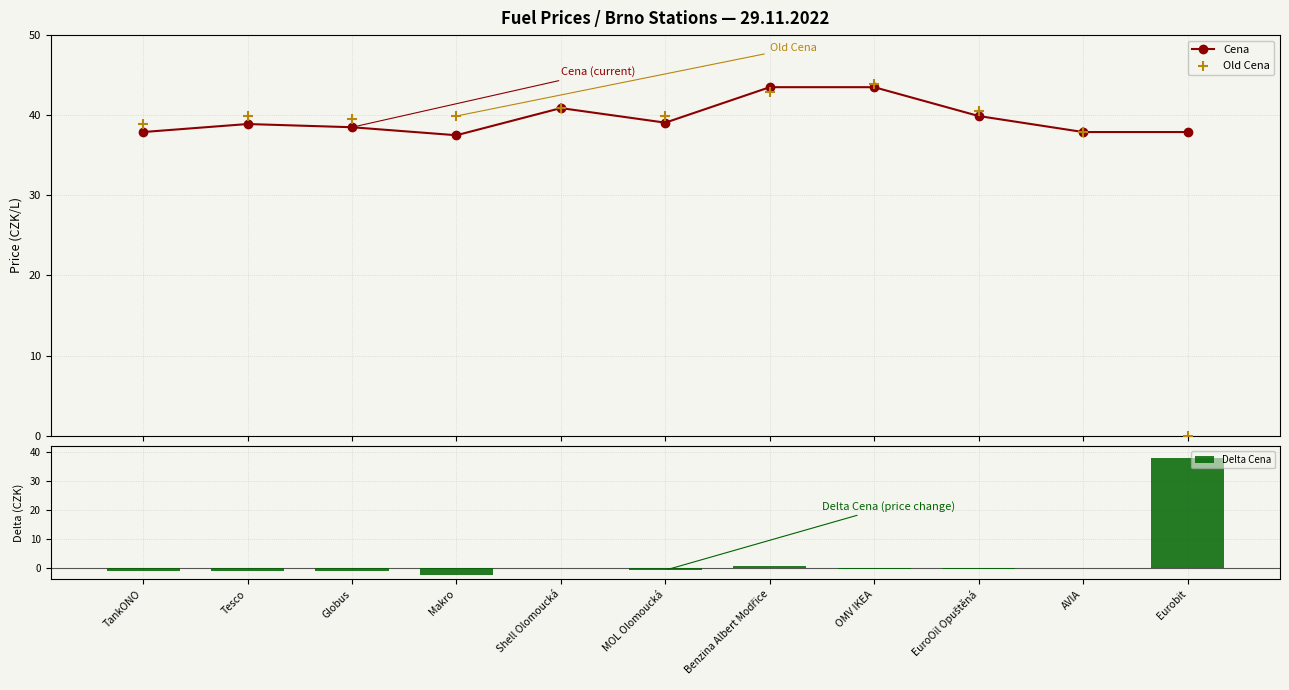

Which series reaches the minimum Y coordinate?

Delta Cena